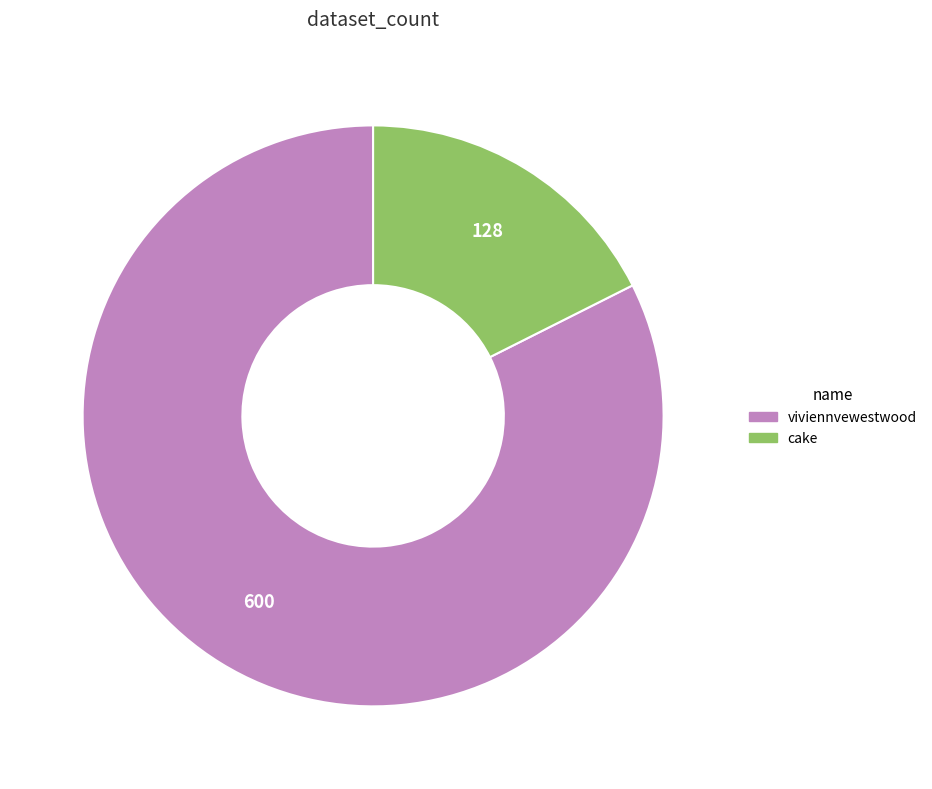

Count the number of slices in the pie.

2